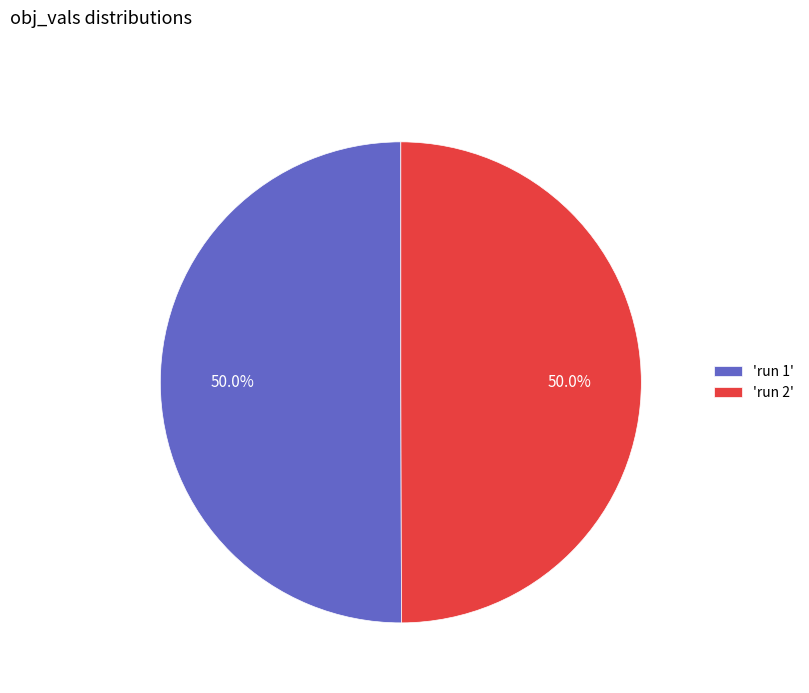

What percentage is NOT represented by 'run 2'?

50.0%